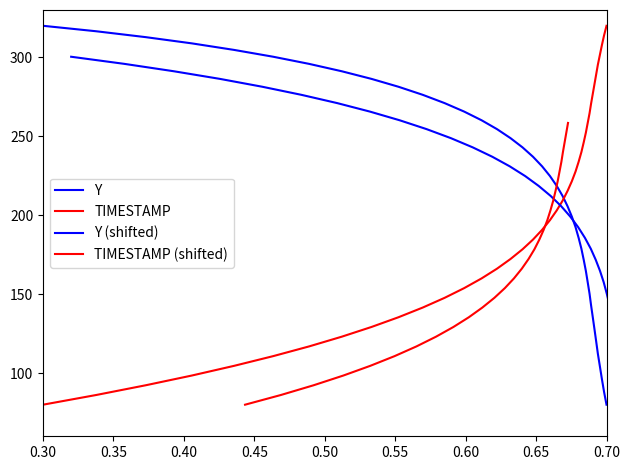

True or false: Y has more than 0 points higher than both neighbors.

False